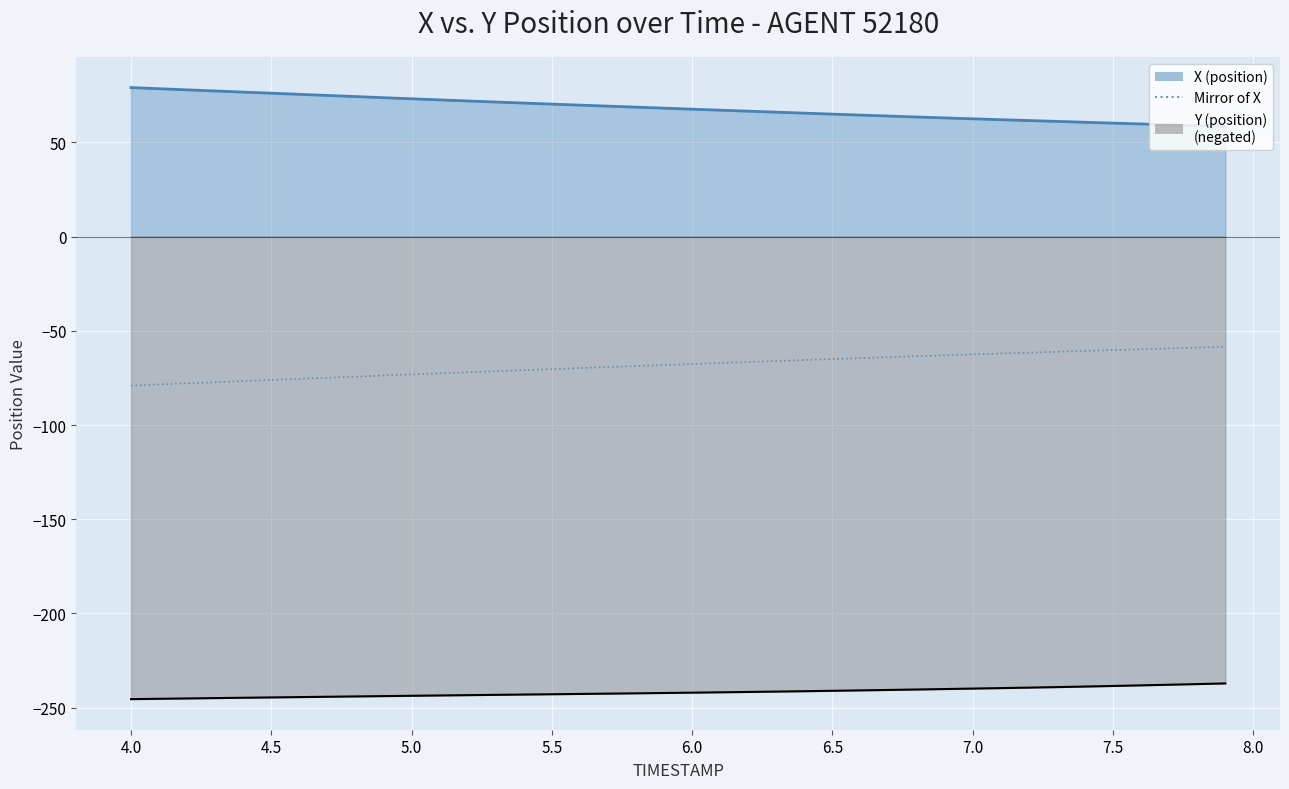

True or false: X (position) and Y (position) cross at least once.

False